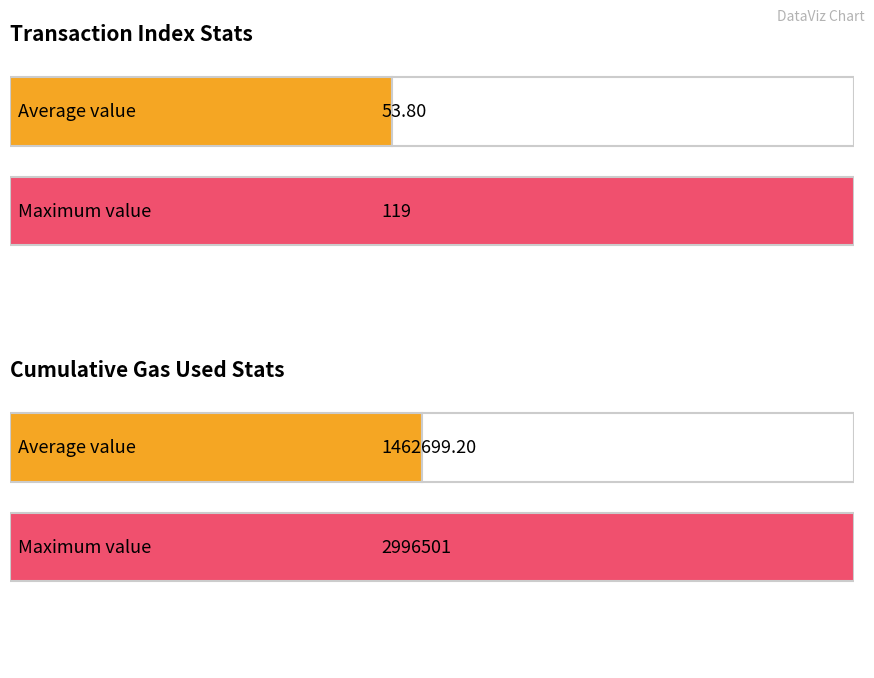

Does the chart contain stacked bars?

No